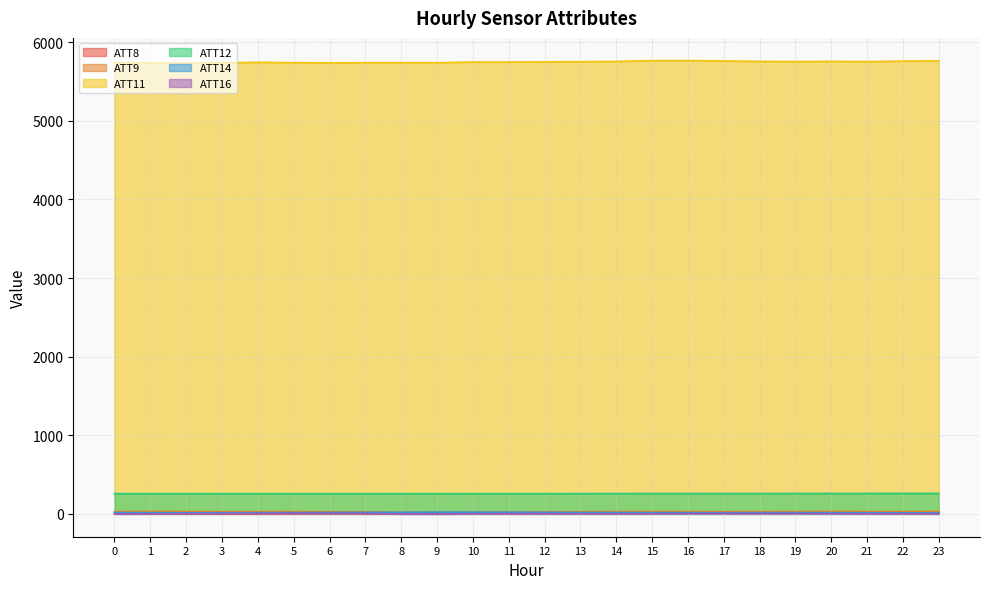

What is the difference between the maximum and minimum values in the ATT16 series?

9.0